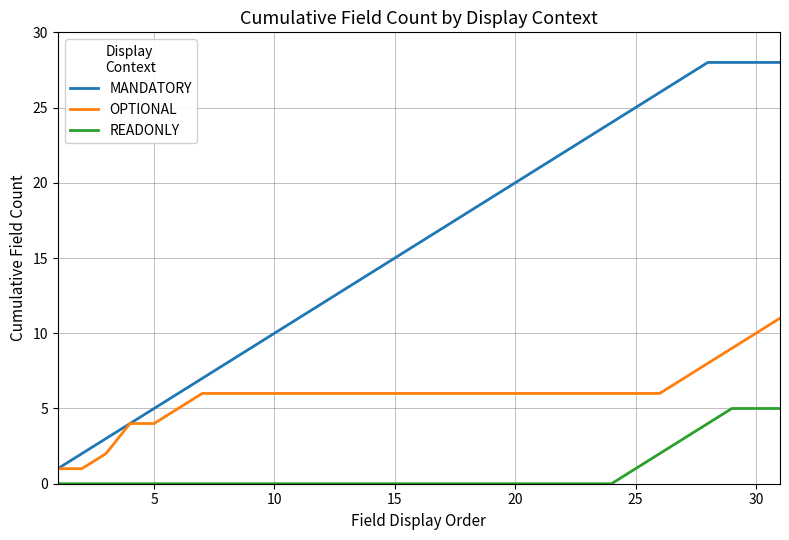

What is the highest value of the MANDATORY series?

28